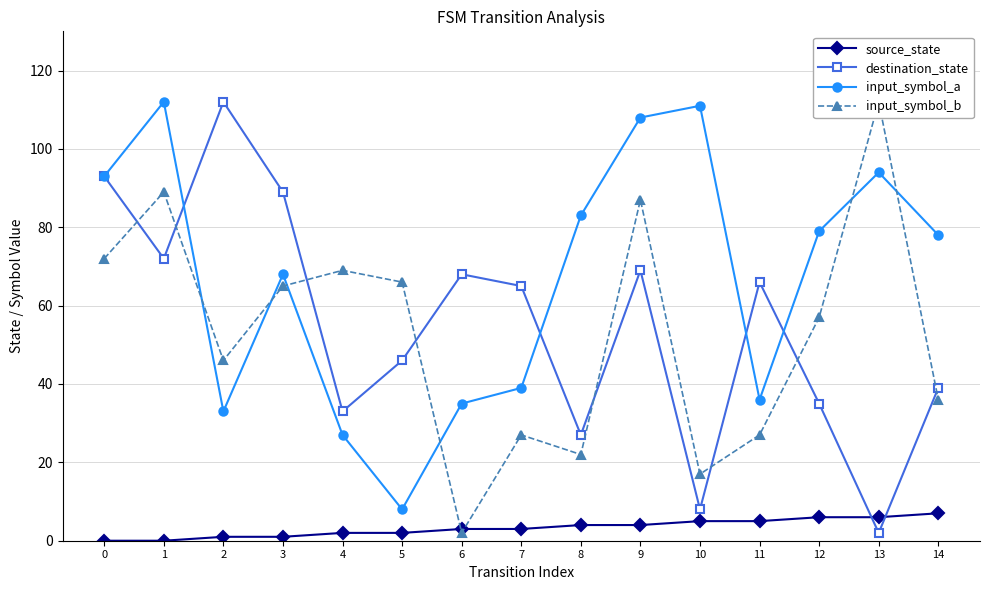

What value does the source_state series have at 8?

4